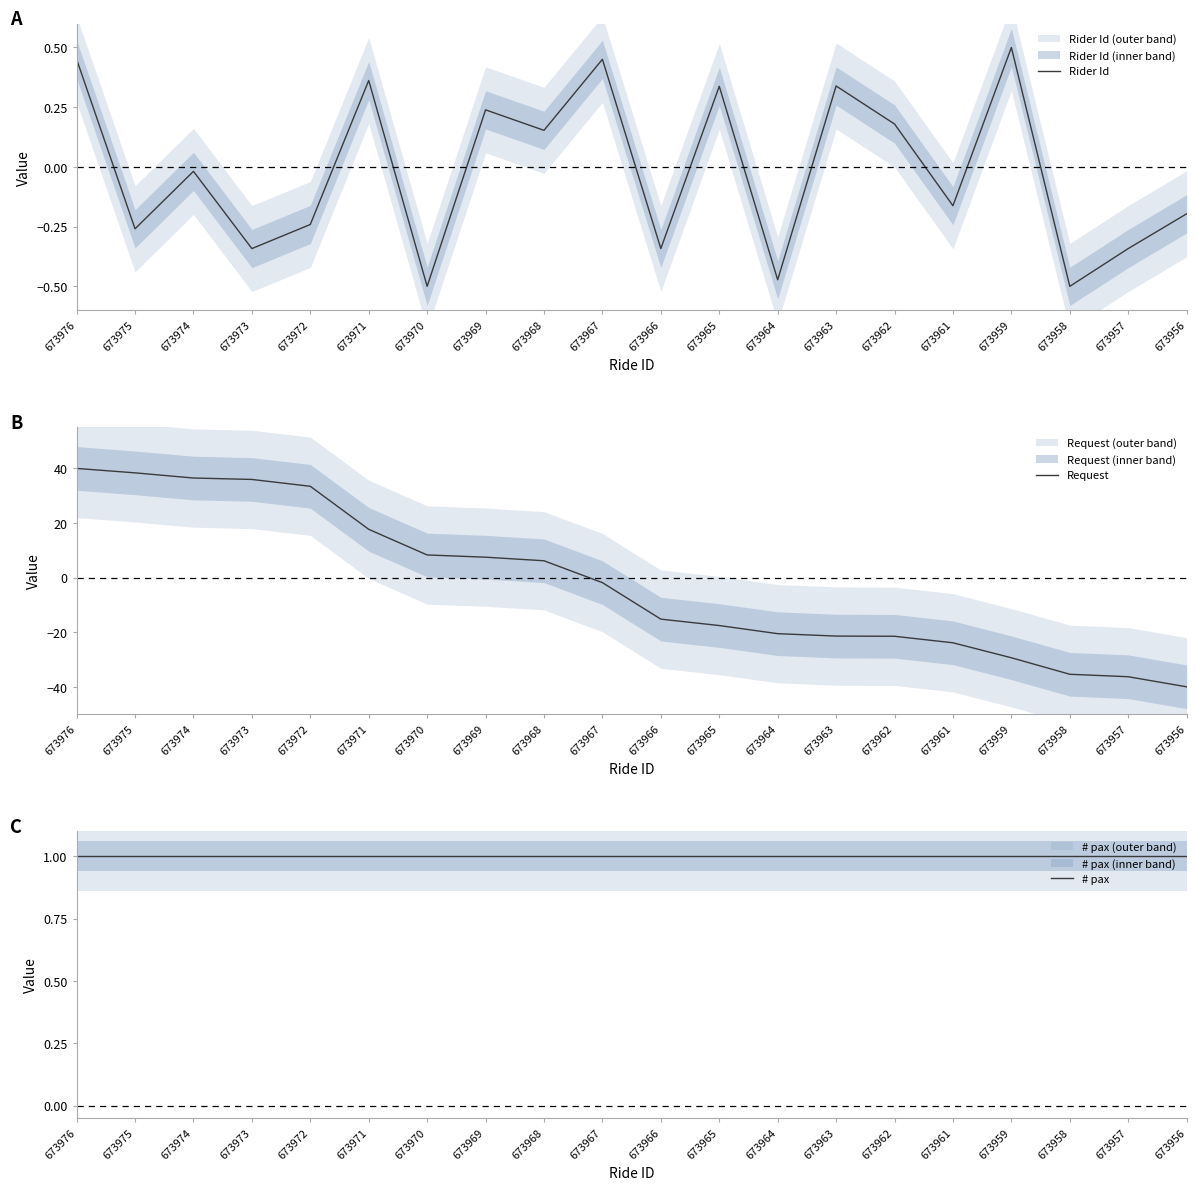

Is it true that # pax equals 0.7 at 673971?

False